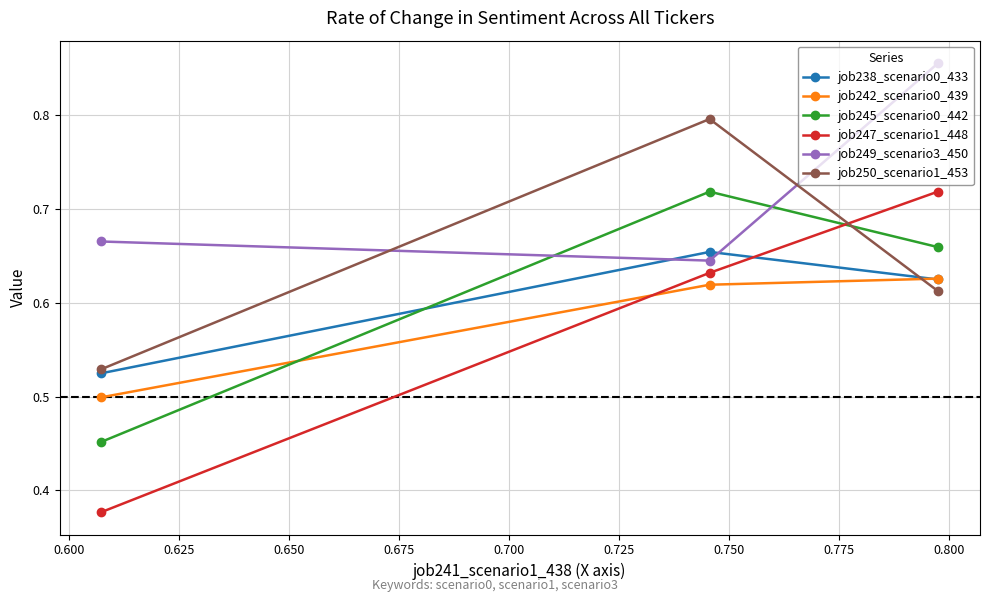

Does the chart display data point markers on the line(s)?

Yes